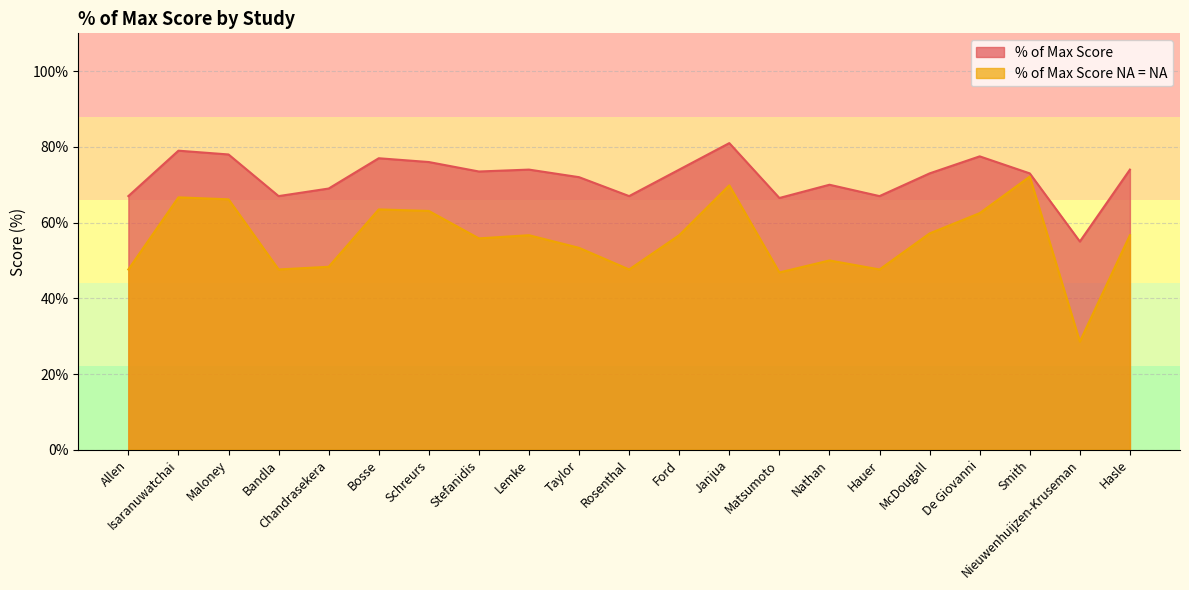

Reading right to left, extract all data points from this chart.

% of Max Score: 74.0	55.0	73.0	77.5	73.0	67.0	70.0	66.5	81.0	74.0	67.0	72.0	74.0	73.5	76.0	77.0	69.0	67.0	78.0	79.0	67.0
% of Max Score NA = NA: 56.7	28.6	72.2	62.5	57.1	47.6	50.0	46.8	69.8	56.7	47.6	53.3	56.7	55.8	63.1	63.5	48.3	47.6	66.2	66.7	47.6